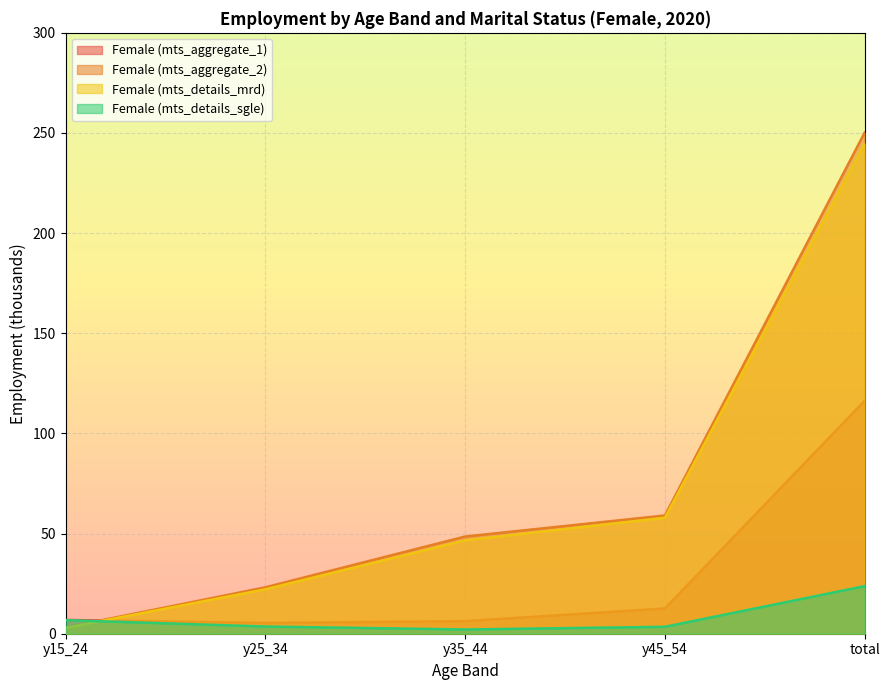

Does the chart display data point markers on the line(s)?

No